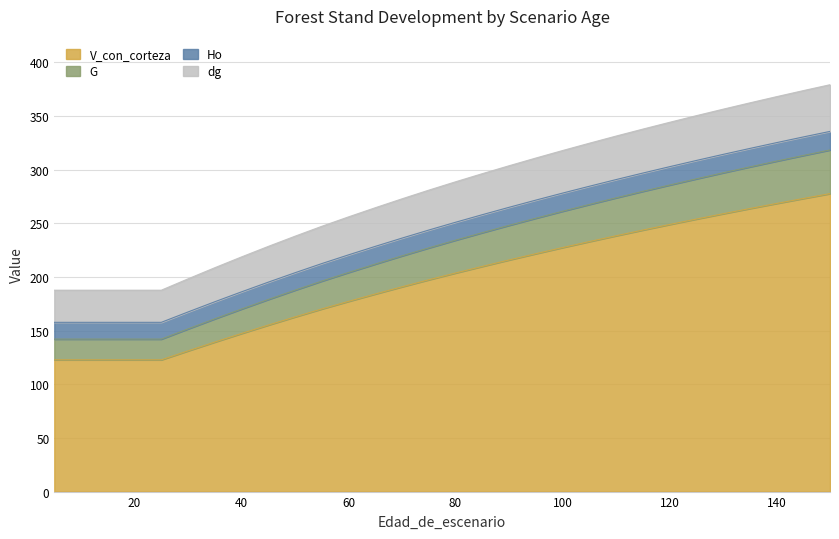

Rank the categories by V_con_corteza value from highest to lowest.

150, 145, 140, 135, 130, 125, 120, 115, 110, 105, 100, 95, 90, 85, 80, 75, 70, 65, 60, 55, 50, 45, 40, 35, 30, 5, 10, 15, 20, 25